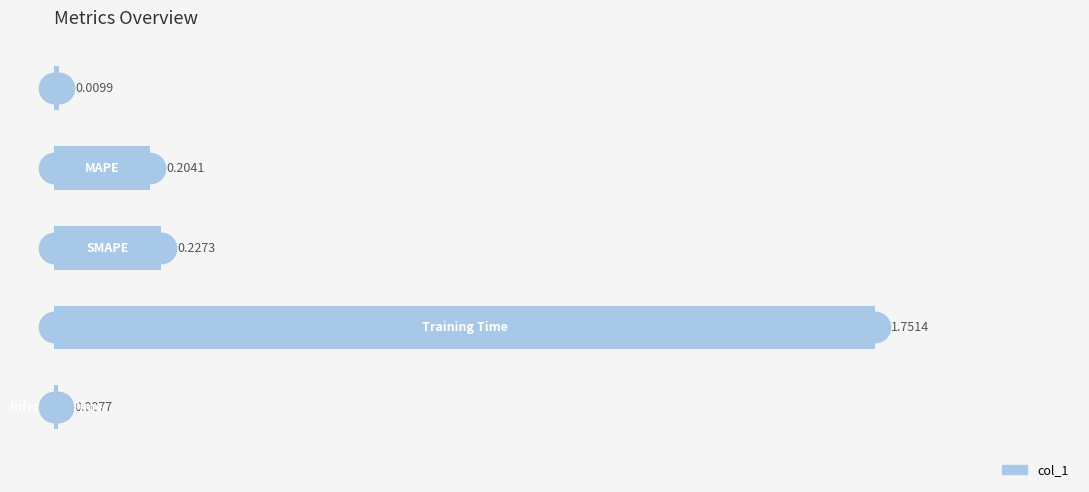

What is the average value?

0.4